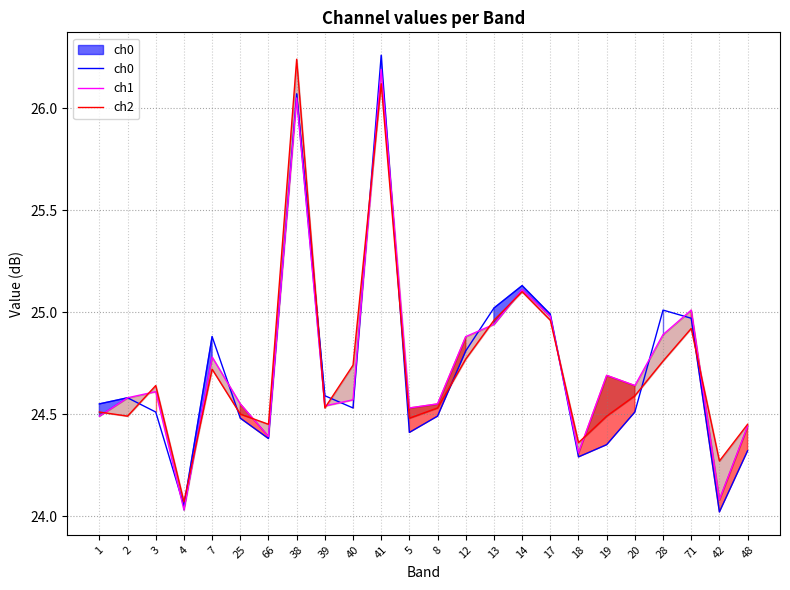

Reading left to right, extract all data points from this chart.

ch0: 1=24.6	2=24.6	3=24.5	4=24.1	7=24.9	25=24.5	66=24.4	38=26.1	39=24.6	40=24.5	41=26.3	5=24.4	8=24.5	12=24.8	13=25.0	14=25.1	17=25.0	18=24.3	19=24.4	20=24.5	28=25.0	71=25.0	42=24.0	48=24.3
ch1: 1=24.5	2=24.6	3=24.6	4=24.0	7=24.8	25=24.6	66=24.4	38=26.1	39=24.5	40=24.6	41=26.2	5=24.5	8=24.6	12=24.9	13=24.9	14=25.1	17=25.0	18=24.3	19=24.7	20=24.6	28=24.9	71=25.0	42=24.1	48=24.4
ch2: 1=24.5	2=24.5	3=24.6	4=24.1	7=24.7	25=24.5	66=24.4	38=26.2	39=24.5	40=24.7	41=26.1	5=24.5	8=24.5	12=24.8	13=25.0	14=25.1	17=25.0	18=24.4	19=24.5	20=24.6	28=24.8	71=24.9	42=24.3	48=24.4